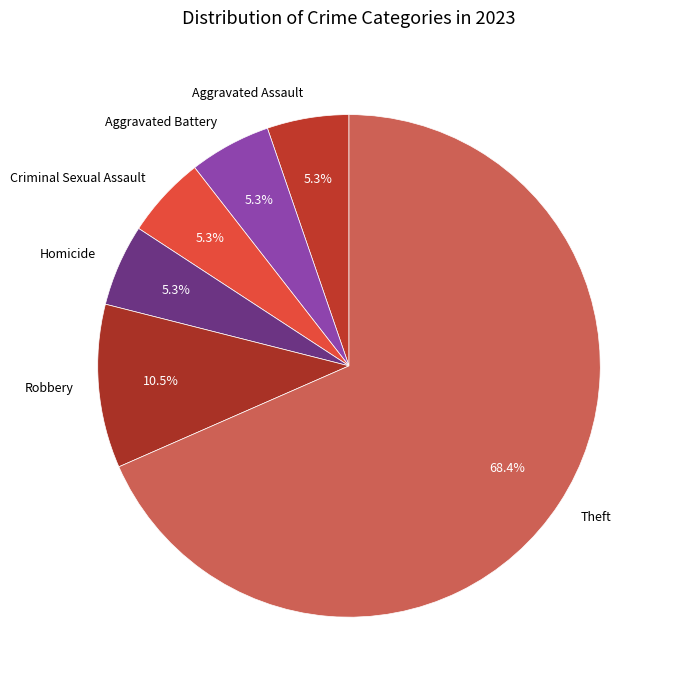

What is the largest slice in the pie chart?

Theft